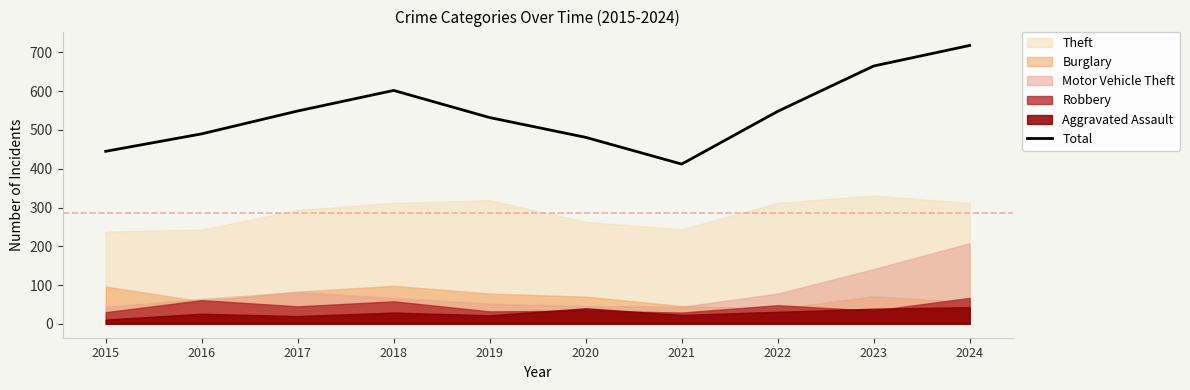

What is the value of the 3rd point from the left?

549